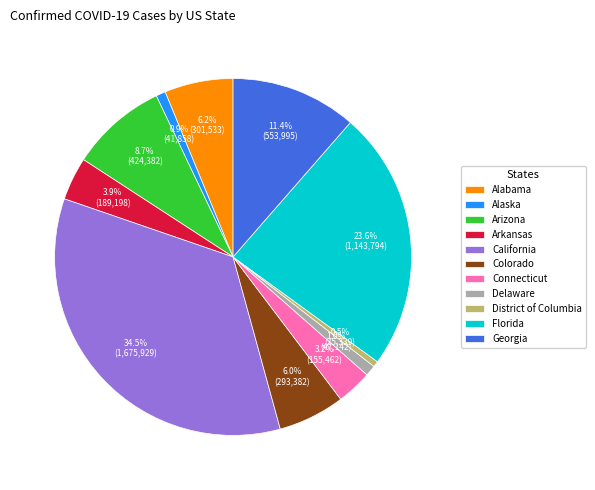

Which category has the biggest portion of the pie?

California